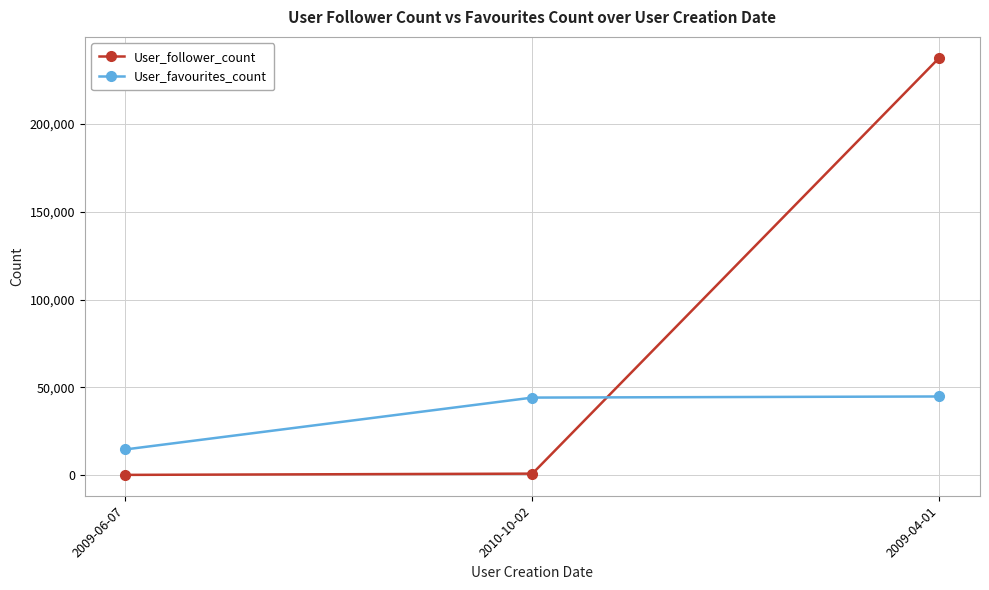

Between 2009-06-07 and 2009-04-01, which series saw the biggest shift?

User_follower_count